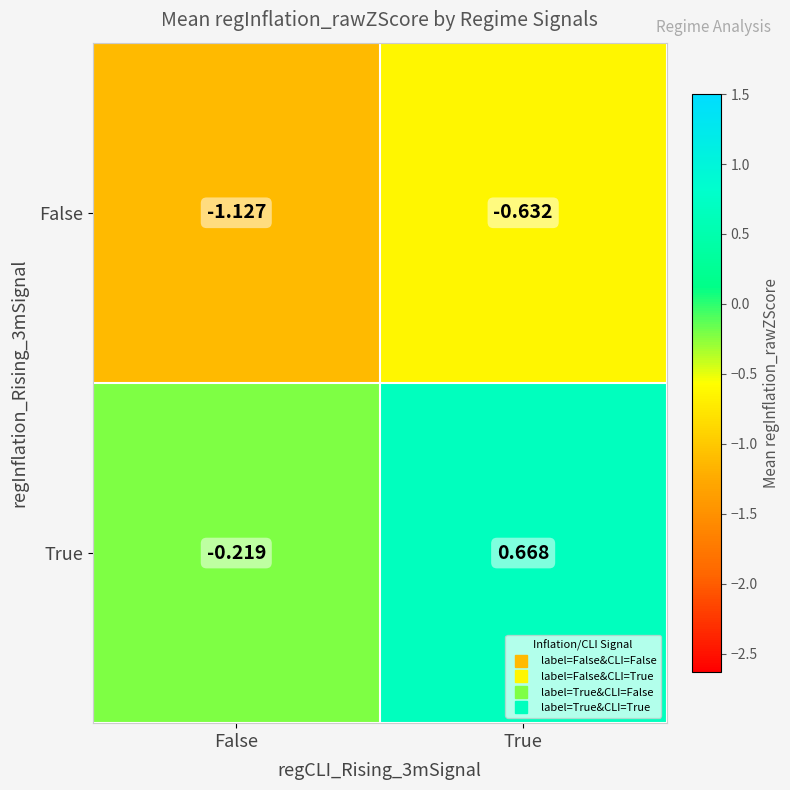

Which series has the widest spread of values?

True